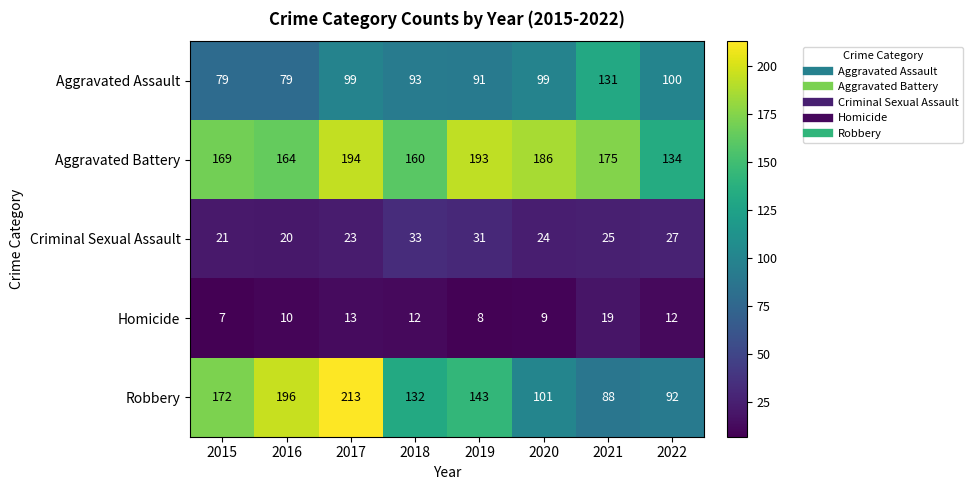

How many data points does each series have?

8